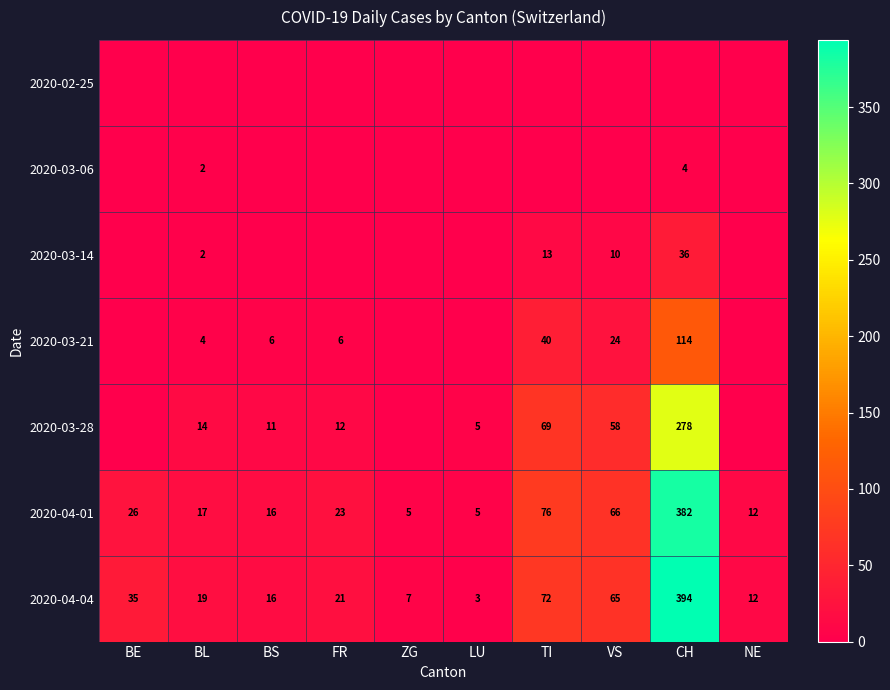

Count the number of data series in this chart.

7